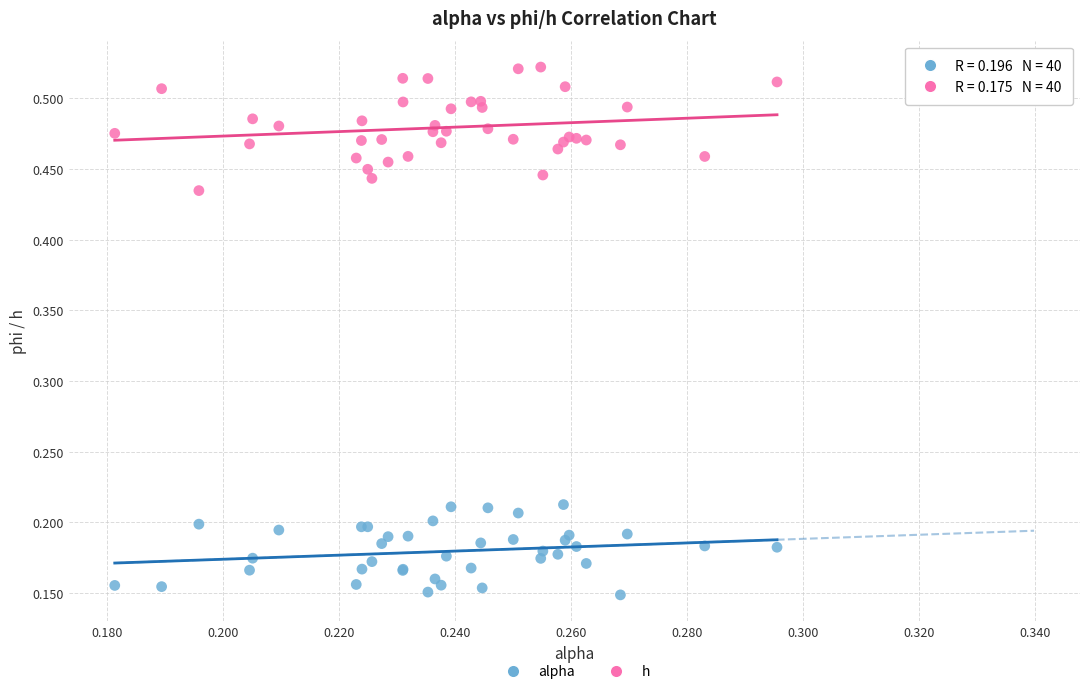

Which series has the widest spread of Y values?

h